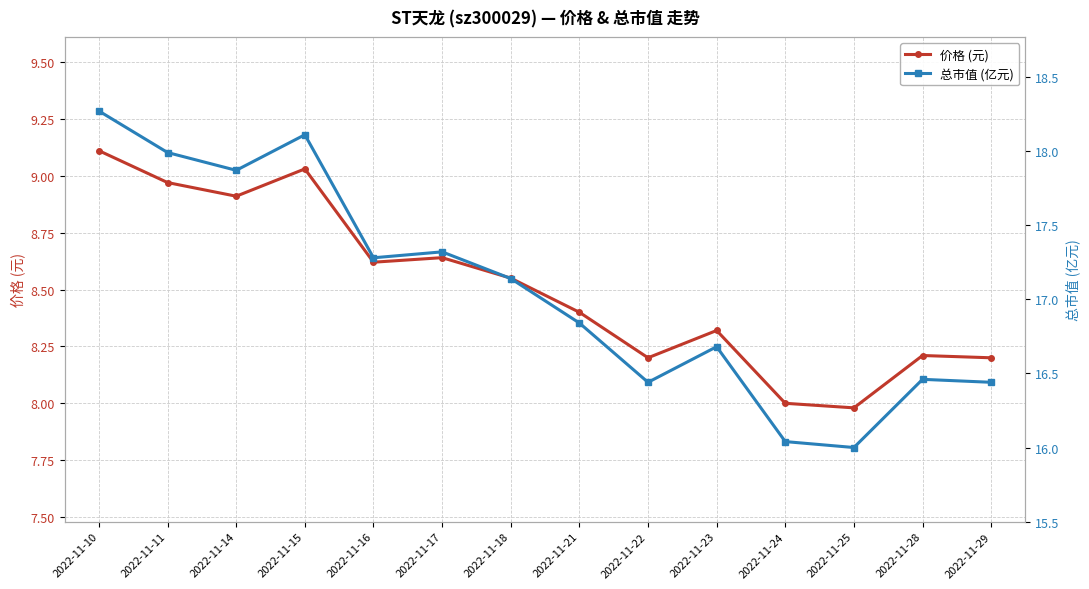

Rank the categories by 价格 (元) value from highest to lowest.

2022-11-10, 2022-11-15, 2022-11-11, 2022-11-14, 2022-11-17, 2022-11-16, 2022-11-18, 2022-11-21, 2022-11-23, 2022-11-28, 2022-11-22, 2022-11-29, 2022-11-24, 2022-11-25